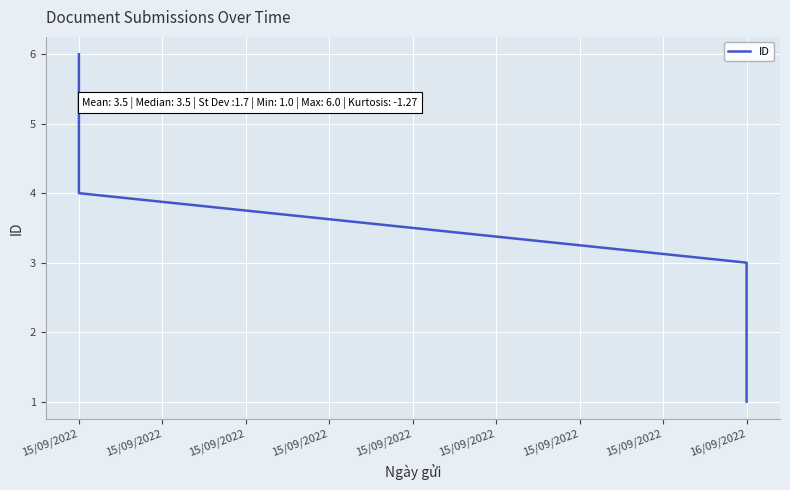

Reading left to right, list all the values displayed in this chart.

6	5	4	3	2	1